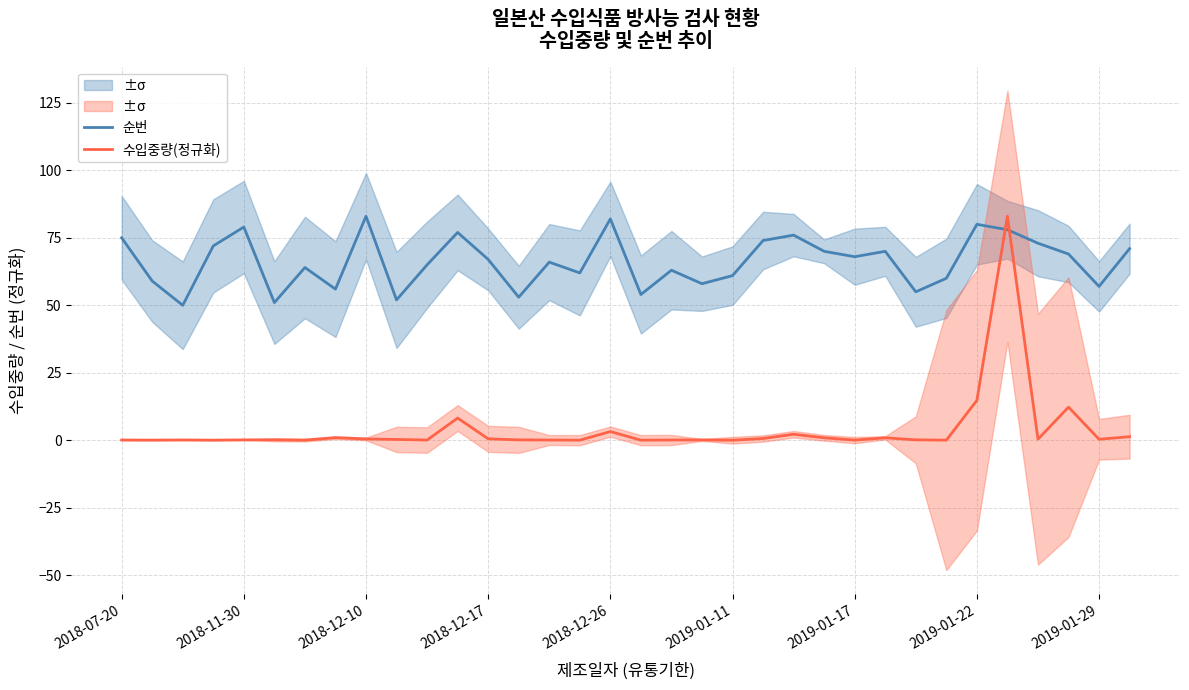

Which series ends up on top after the final intersection of 수입중량(정규화) and 순번?

순번